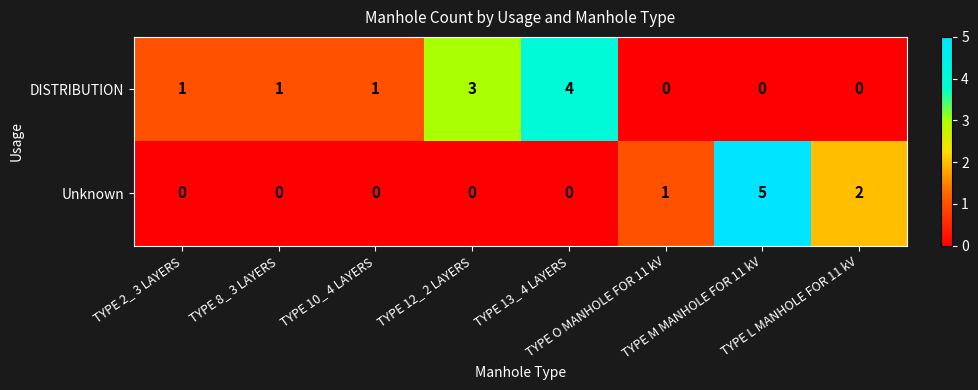

Rank the series by their average value, from highest to lowest.

DISTRIBUTION, Unknown